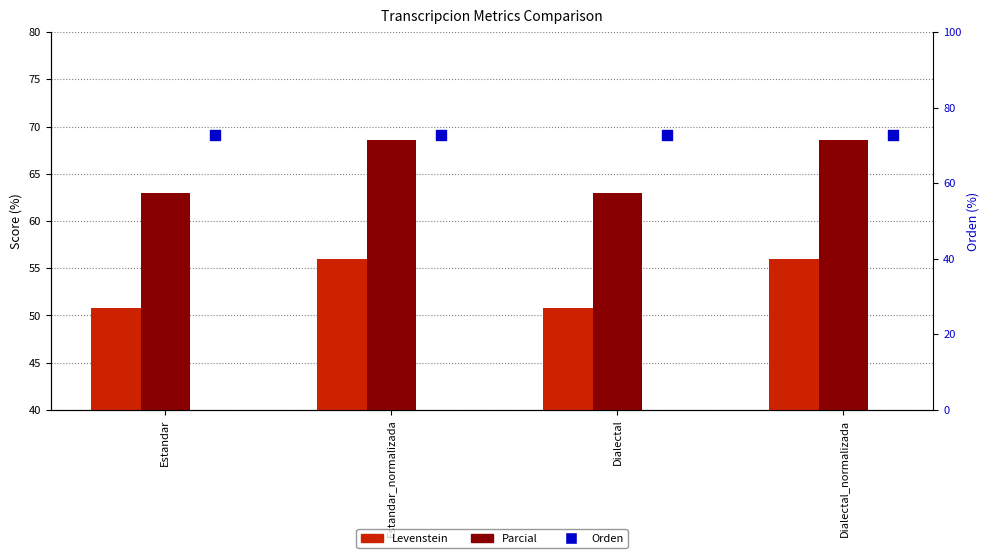

At which category is the sum across all series the highest?

Estandar_normalizada